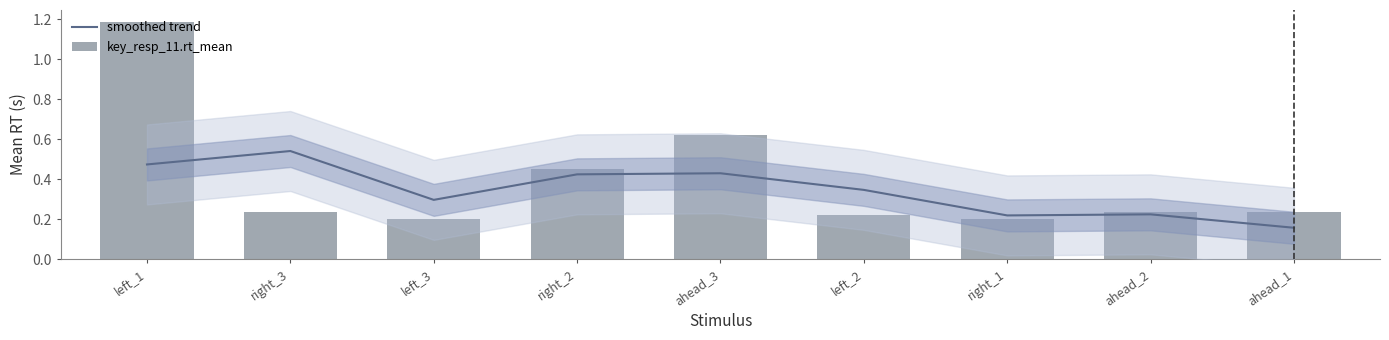

Which category has the lowest value in the smoothed trend series?

ahead_1